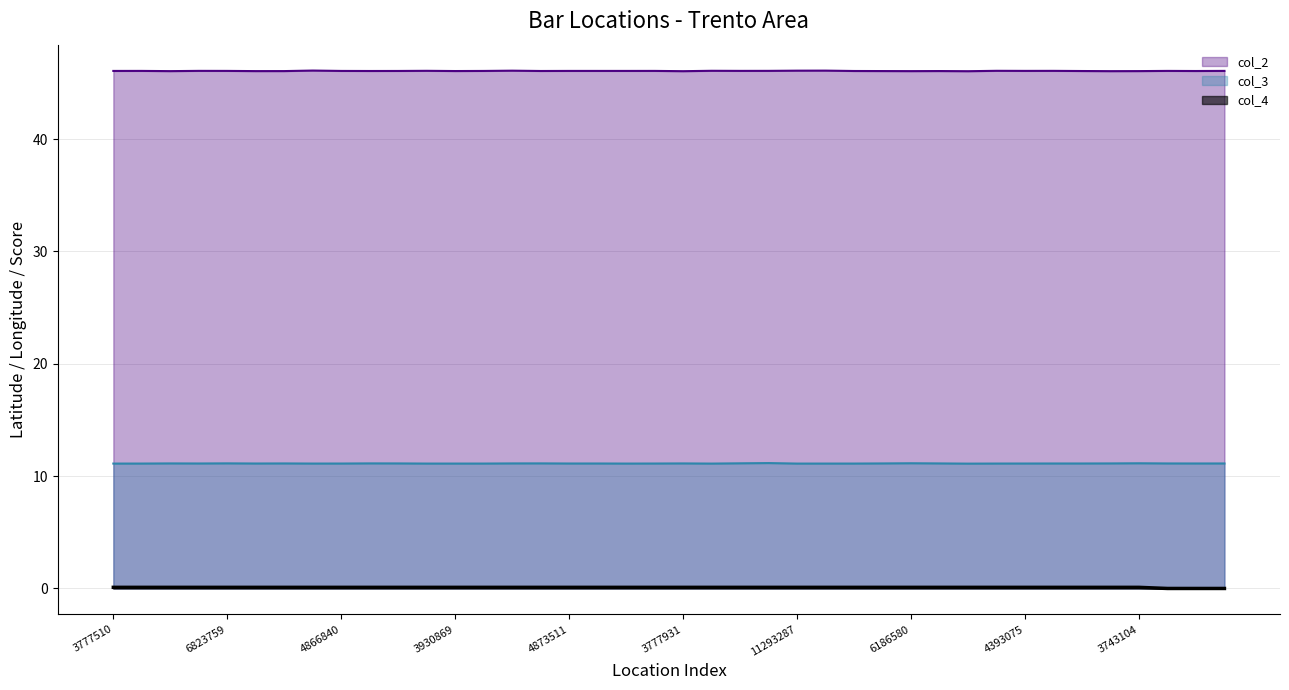

The value of col_4 at 3958612 is 0.1. True or false?

True